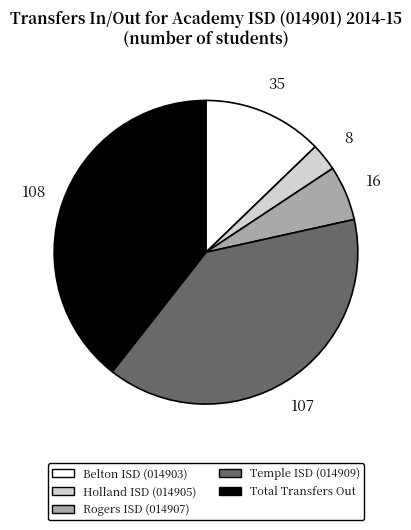

What is the ratio of the value at Temple ISD (014909) to the value at Rogers ISD (014907)?

6.7